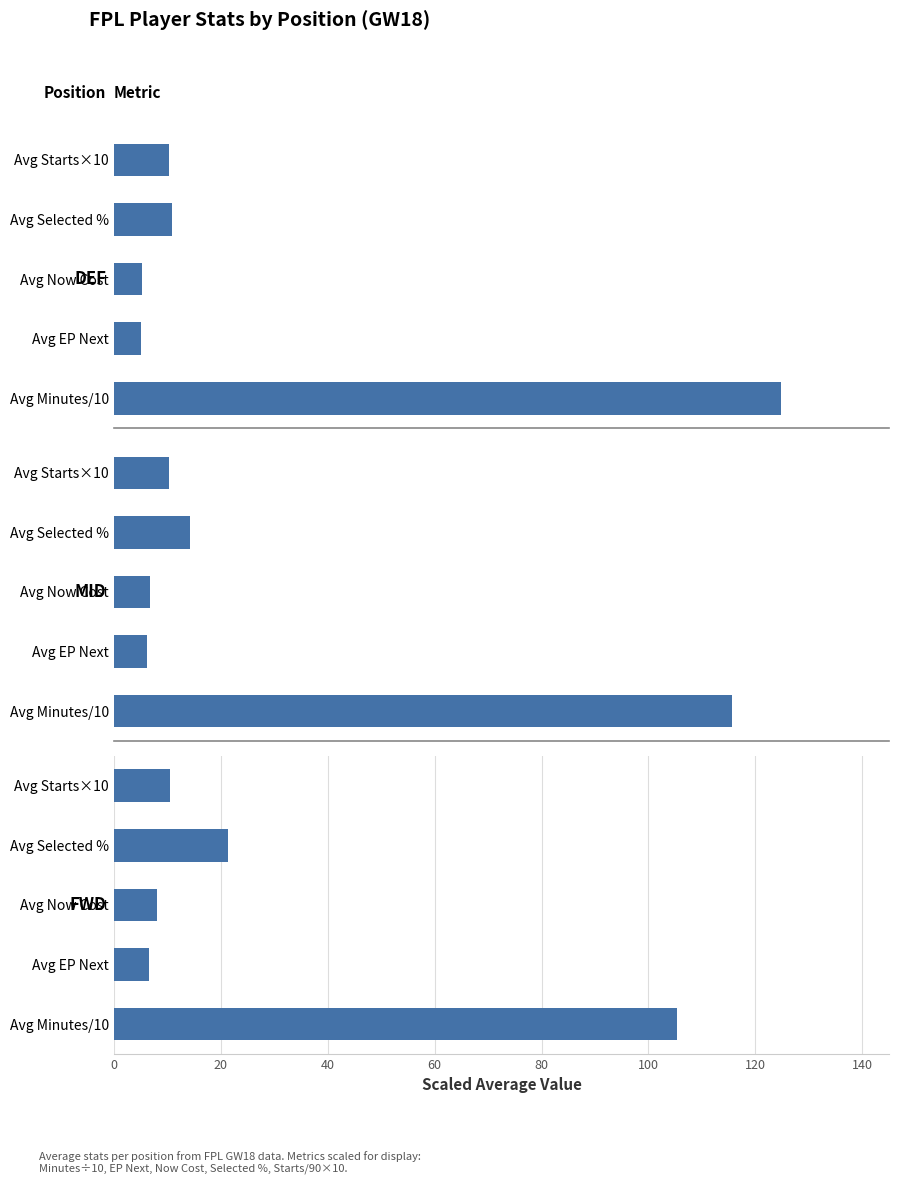

What is the approximate value of Defenders at Avg Now Cost?

5.2